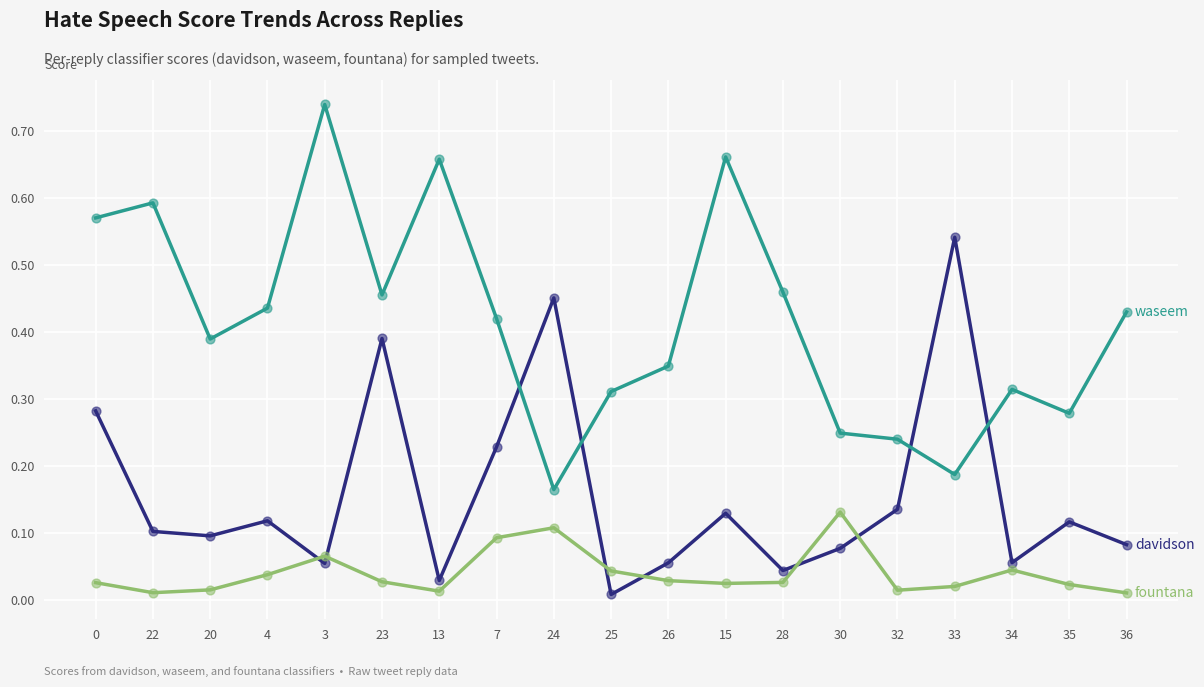

What is the total value across all series at 0?

0.9